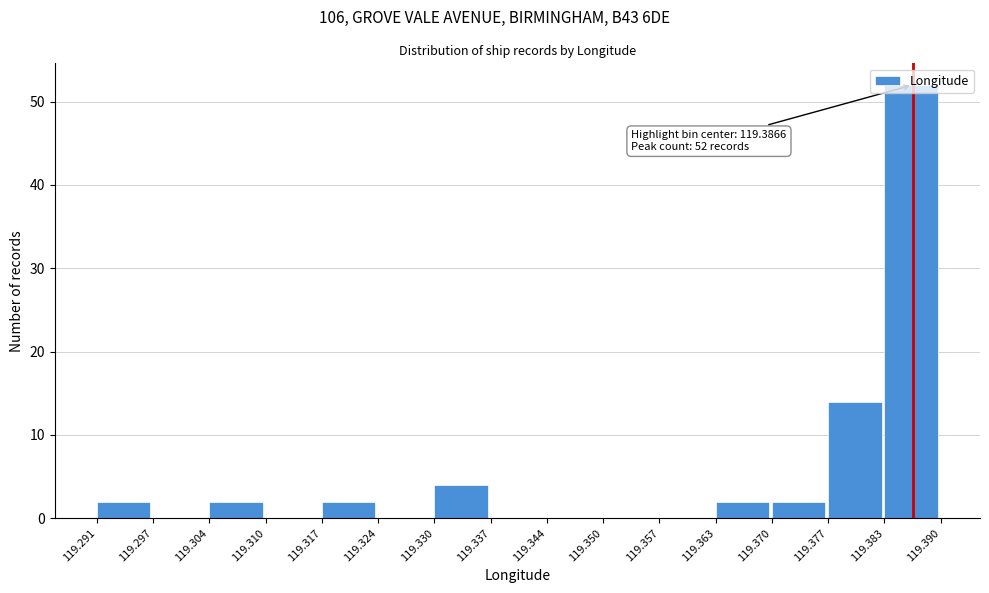

Over which range of the x-axis is the bar tallest?

119.383 to 119.390